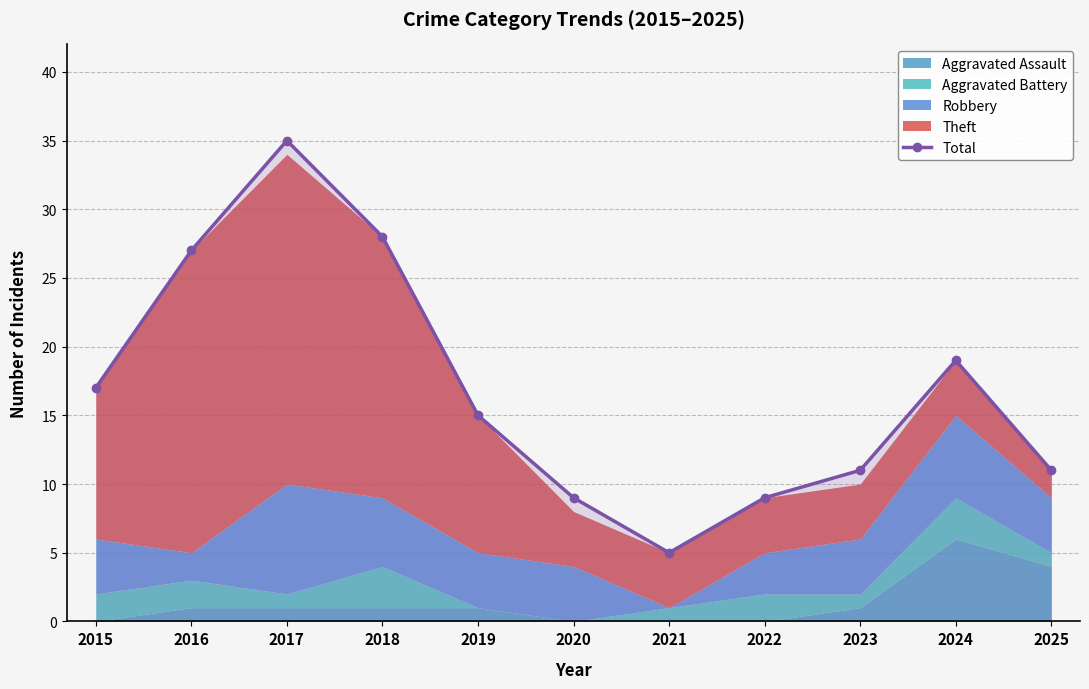

How many lines are shown in the chart?

1